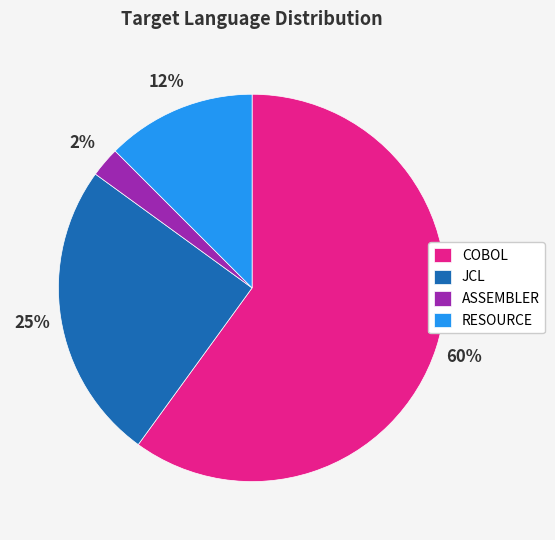

True or false: RESOURCE accounts for 25% of the total.

False